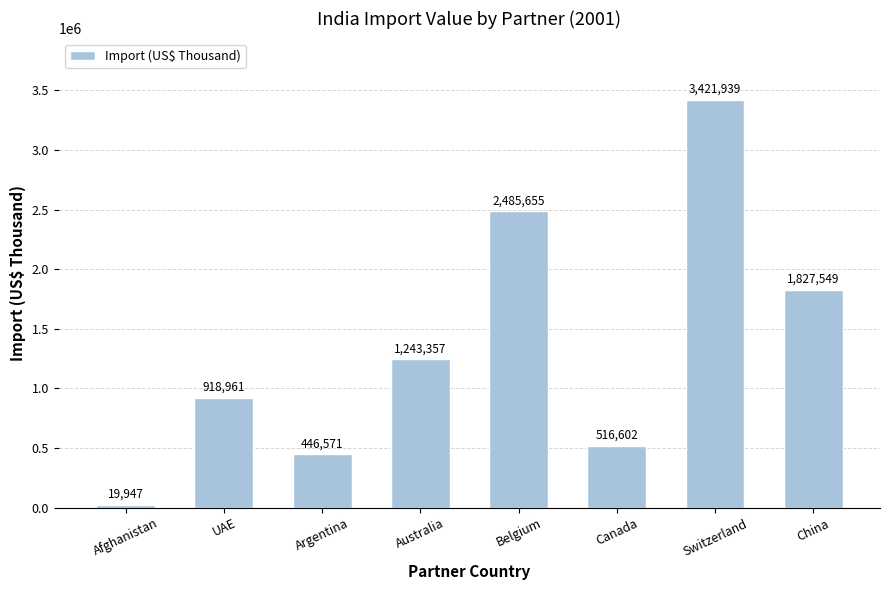

List the labels in order of value, smallest first.

Afghanistan, Argentina, Canada, UAE, Australia, China, Belgium, Switzerland